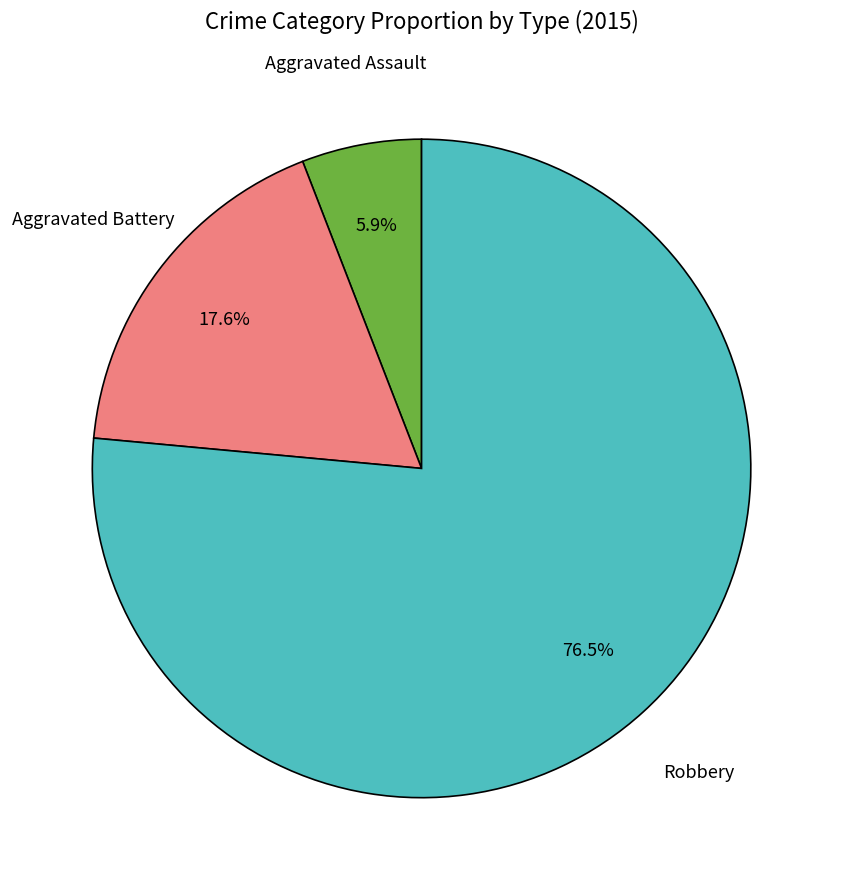

Is there any slice that represents more than half of the pie?

Yes